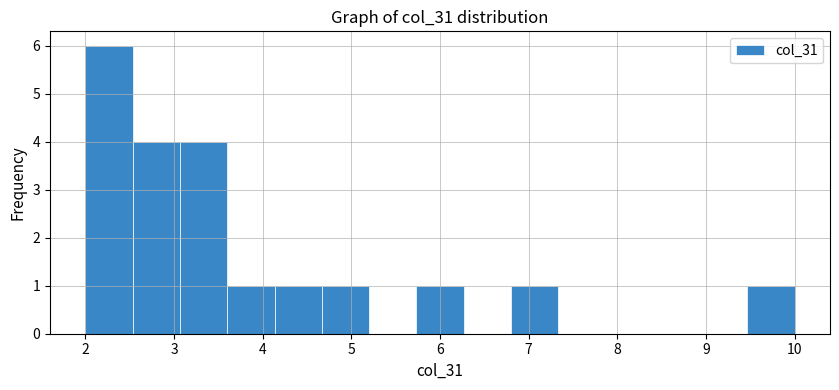

Reading left to right, list every bar in this chart as the range it spans on the x-axis followed by its height. Neither the bar edges nor the heights are printed on the chart, so give them approximately, as read against the axes.

2.0 to 2.5: 6
2.5 to 3.1: 4
3.1 to 3.6: 4
3.6 to 4.1: 1
4.1 to 4.7: 1
4.7 to 5.2: 1
5.2 to 5.7: 0
5.7 to 6.3: 1
6.3 to 6.8: 0
6.8 to 7.3: 1
7.3 to 7.9: 0
7.9 to 8.4: 0
8.4 to 8.9: 0
8.9 to 9.5: 0
9.5 to 10.0: 1